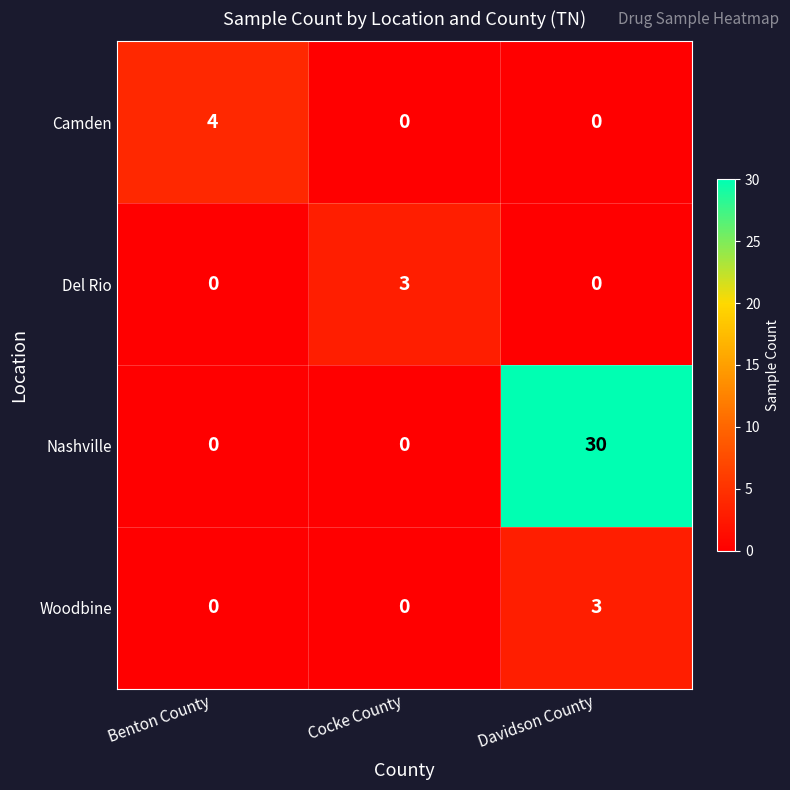

At which label does Del Rio reach its peak?

Cocke County